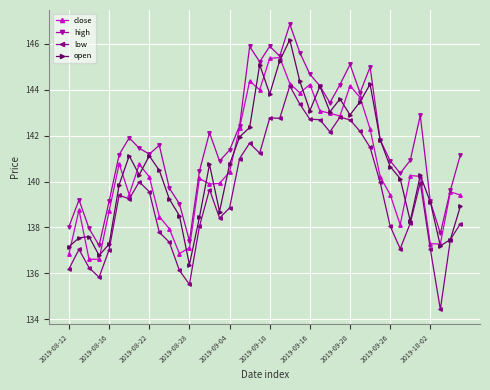

In high, how many points are higher than both neighbors (excluding endpoints)?

10